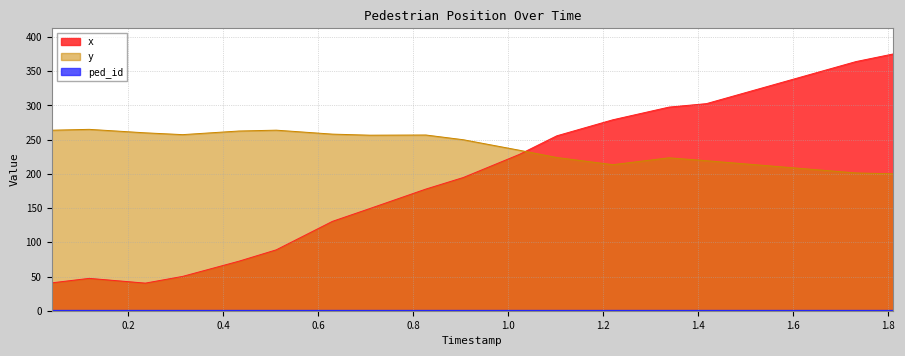

True or false: x has a value of 428.2 at 1.2202127659574469.

False